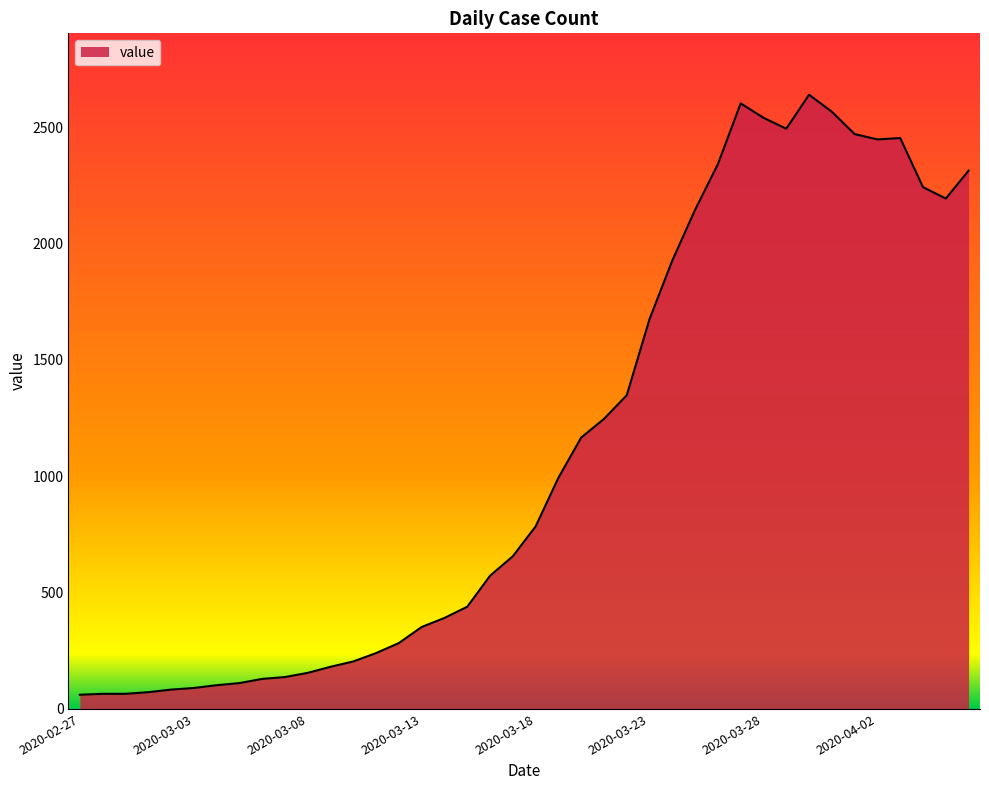

What is the difference between the maximum and minimum values?

2578